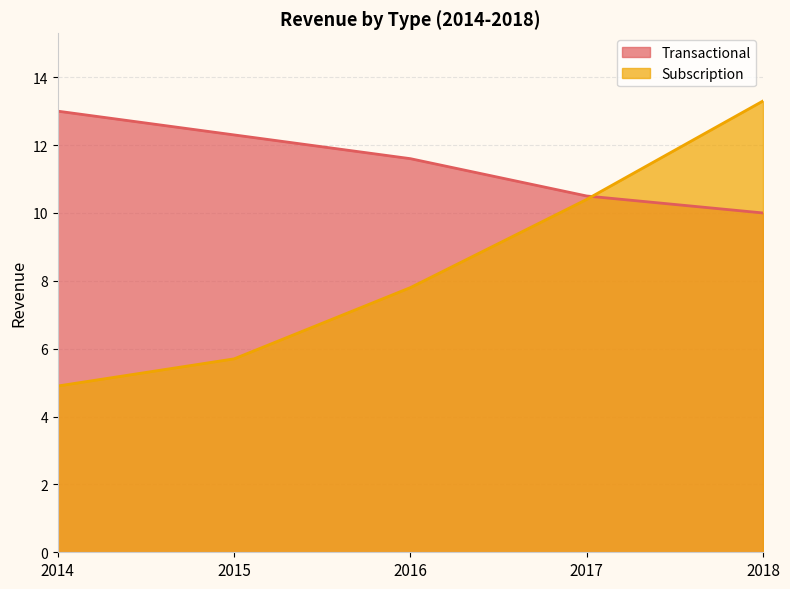

What are all the series names shown in the legend?

Transactional, Subscription